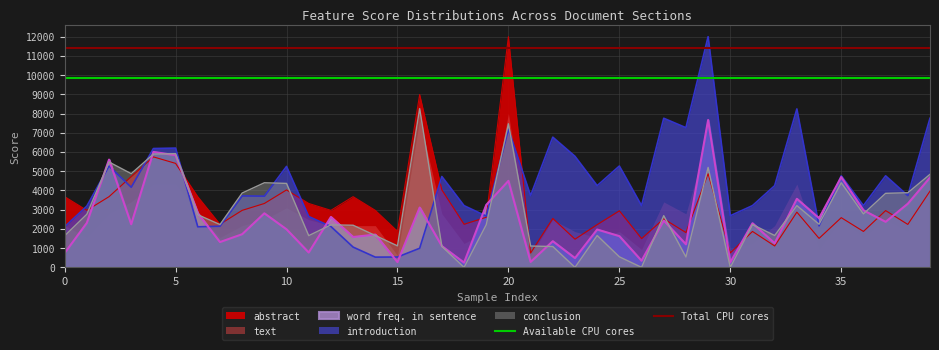

The value of Available CPU cores at 0 is 9840. True or false?

True